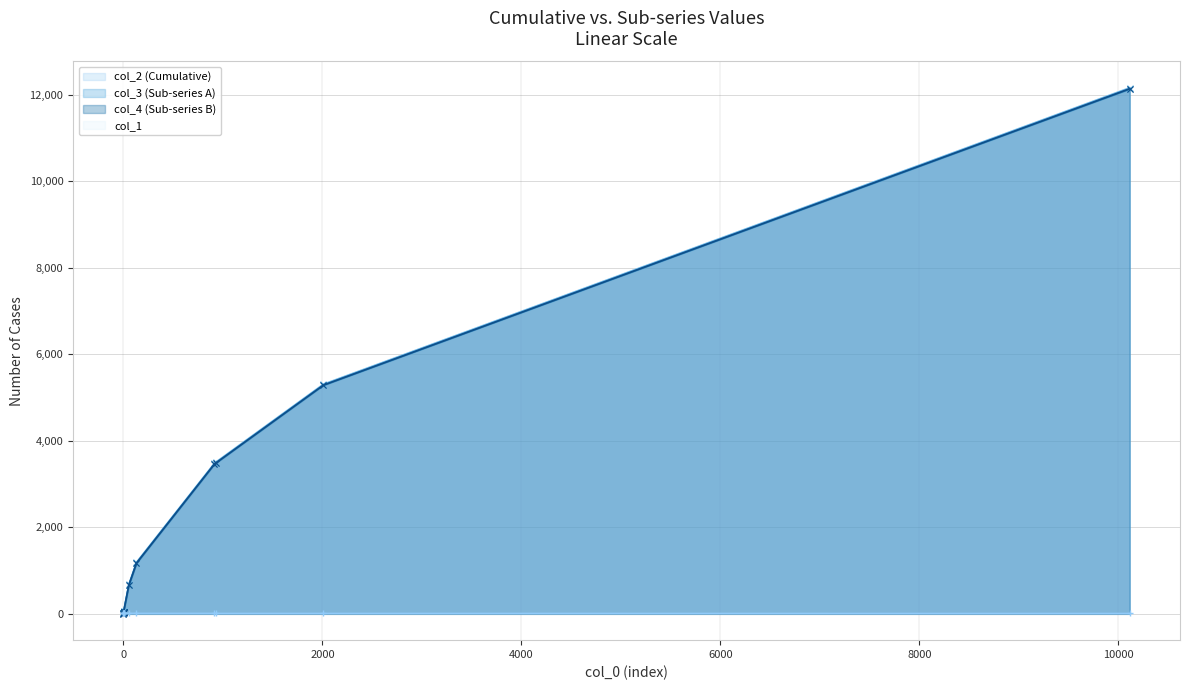

What is the average value of the col_4 series?

2196.3